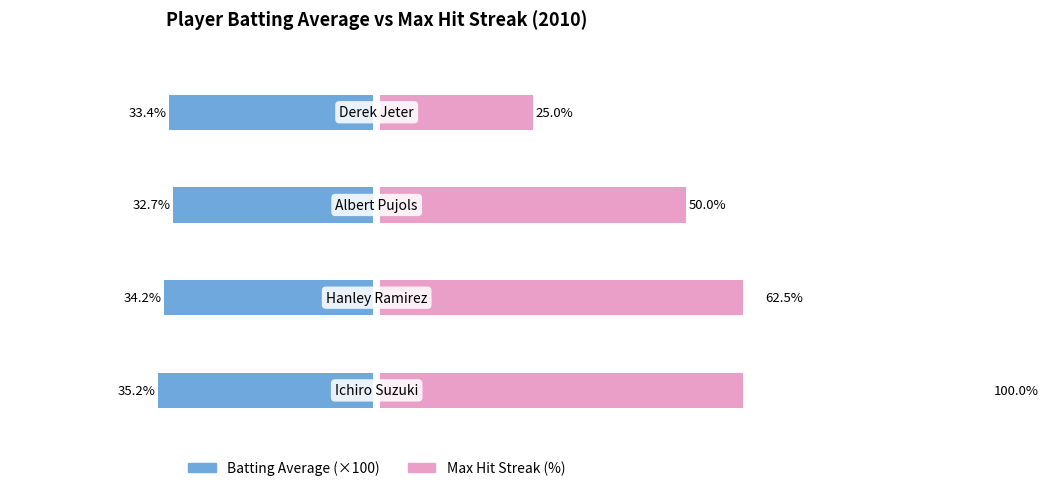

Which series changed the most between 1 and 2?

Max Hit Streak (%)